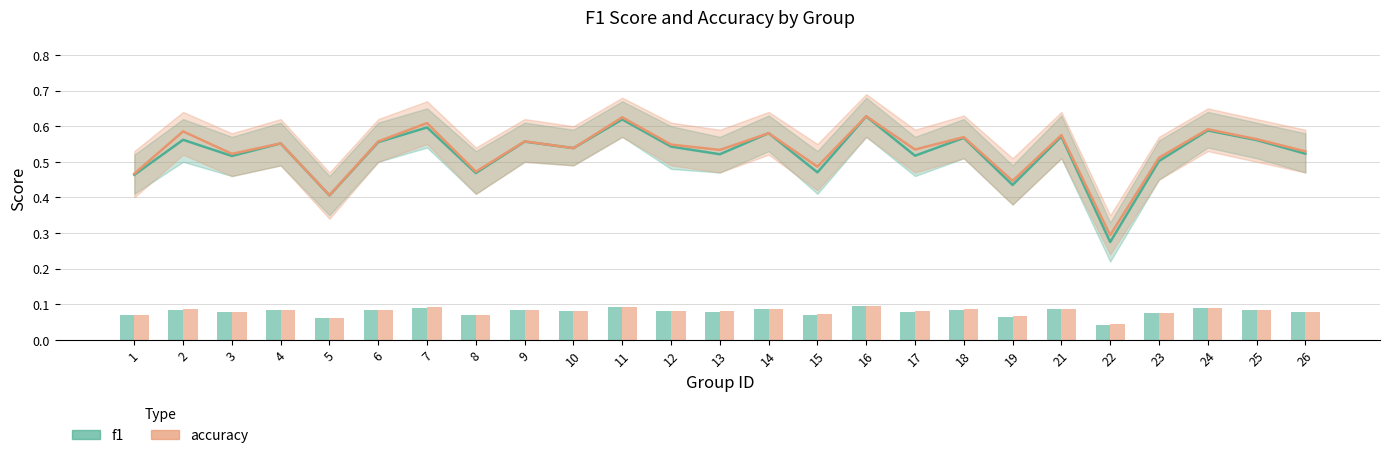

Is the value of f1 at 22 greater than the value of accuracy at 17?

No